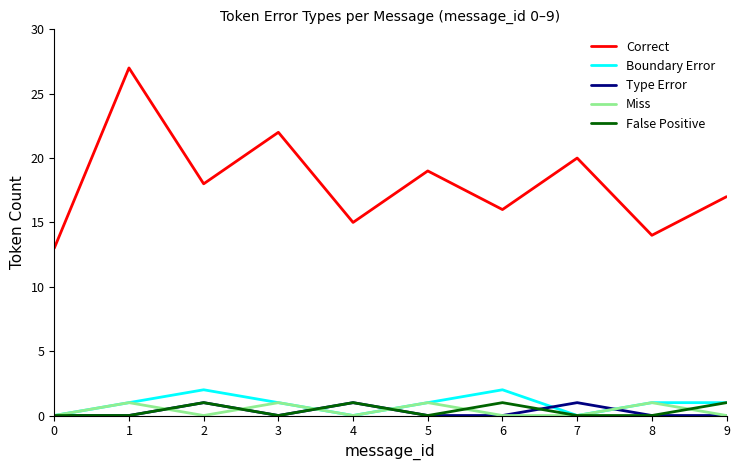

Does the chart display data point markers on the line(s)?

No